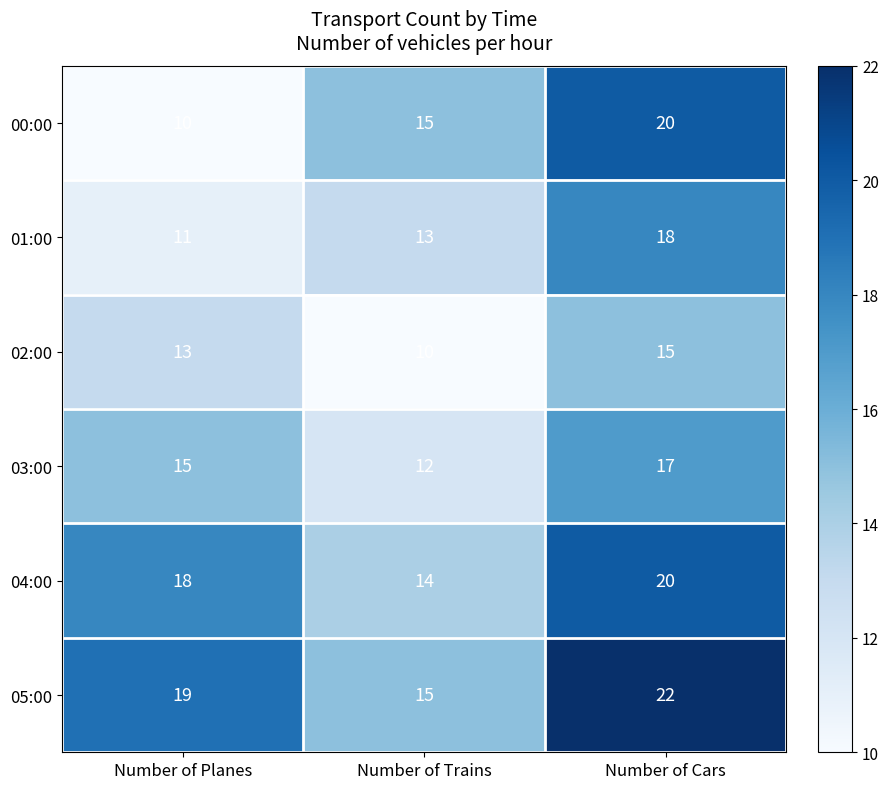

Rank the series at Number of Planes from highest to lowest value.

05:00, 04:00, 03:00, 02:00, 01:00, 00:00